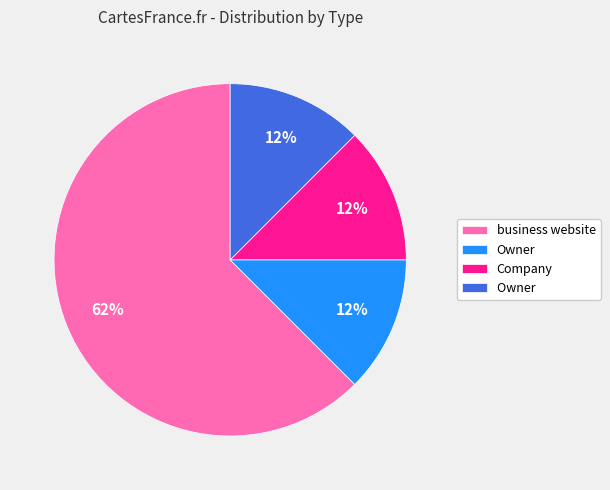

Is there a majority slice in this chart?

Yes